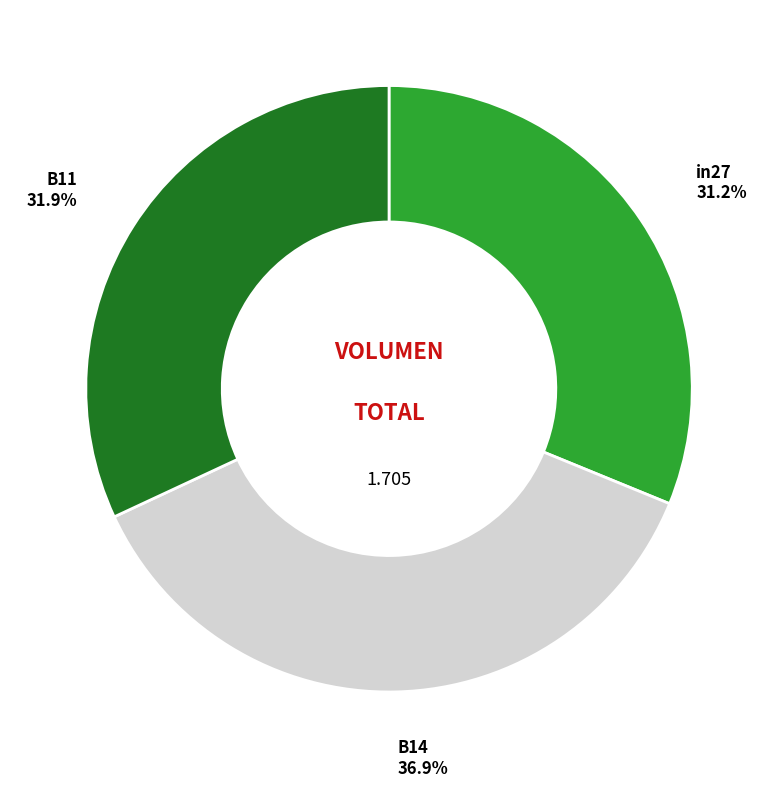

How many segments does this pie chart have?

3